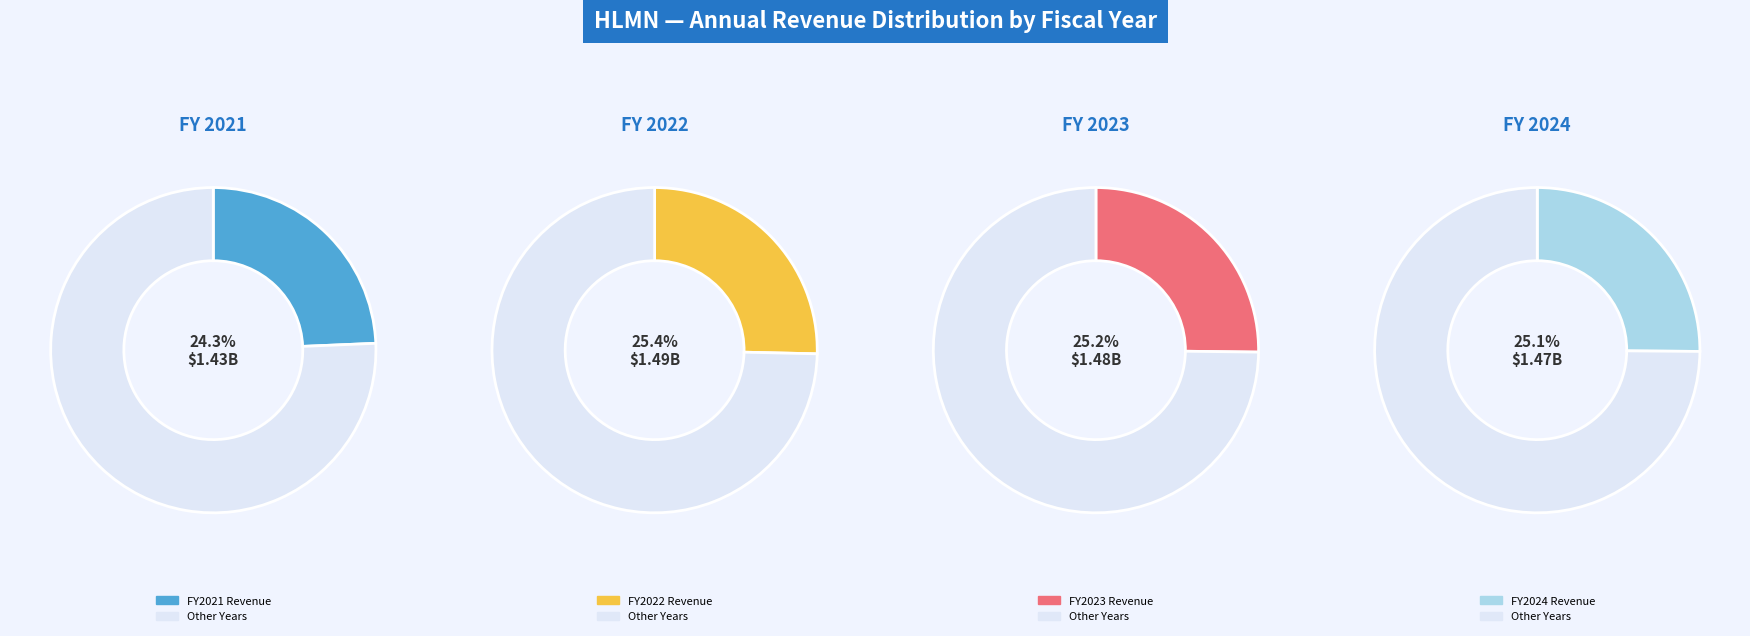

What percentage is the 2021 slice, to the nearest percent?

24%